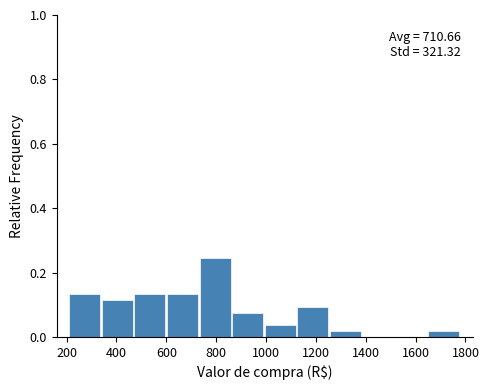

Over which range of the x-axis is the bar tallest?

740 to 860